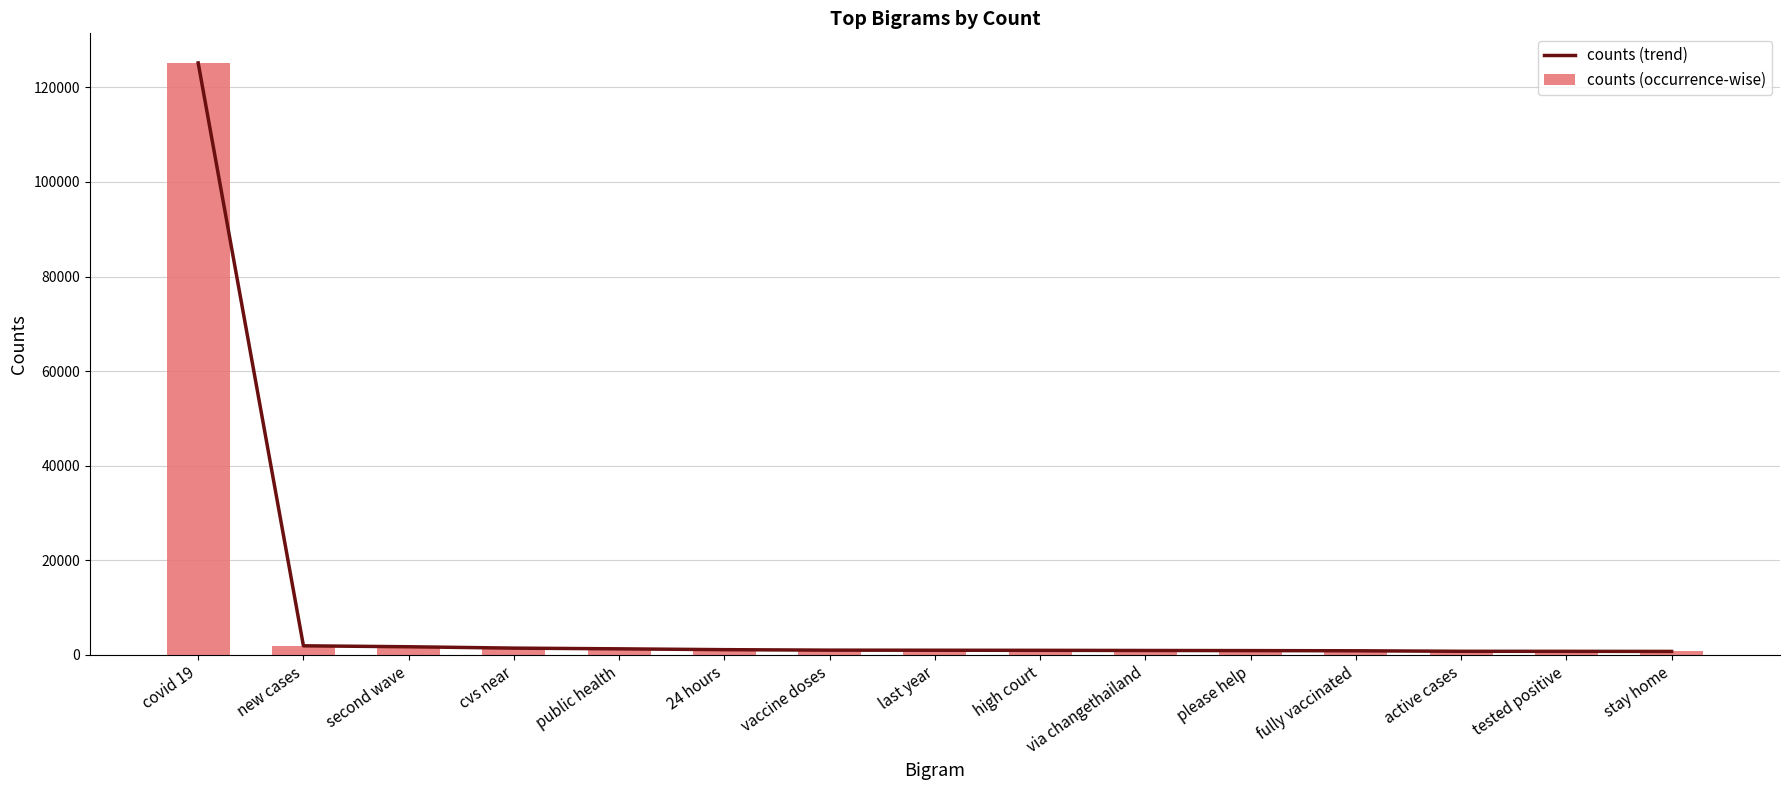

What value does the counts (trend) series have at 24 hours?

1114